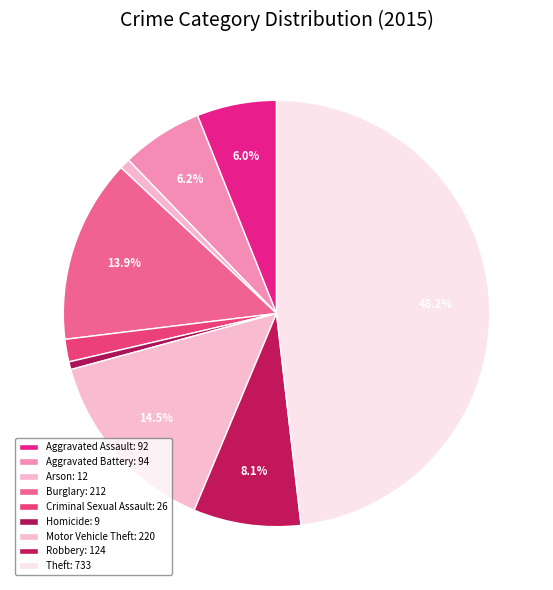

How many slices are in this pie chart?

9